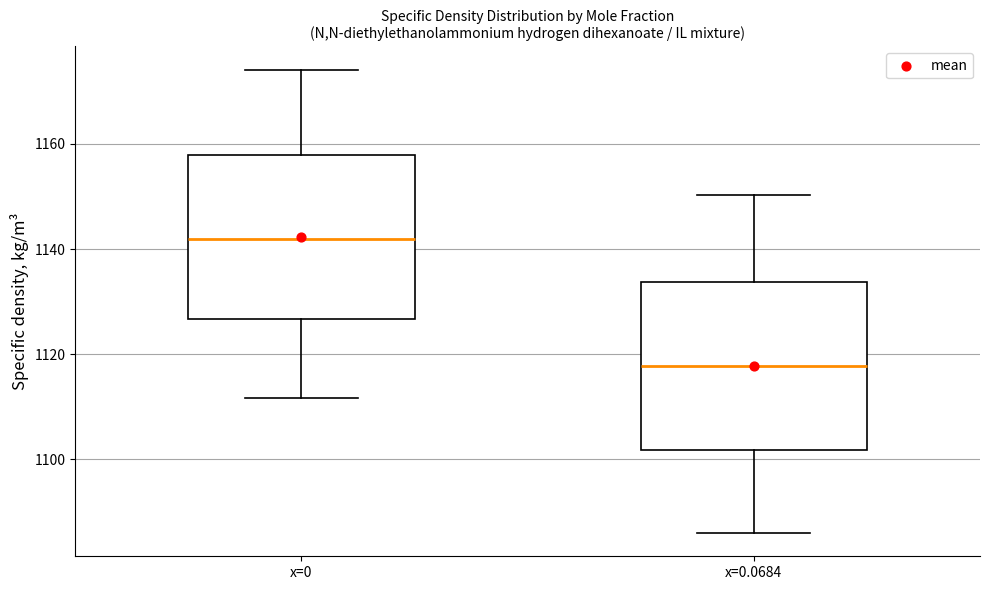

Where does the upper whisker of the box for x=0.0684 end on the y-axis? The values are not printed on the chart, so give them approximately, as read against the axis.

1150